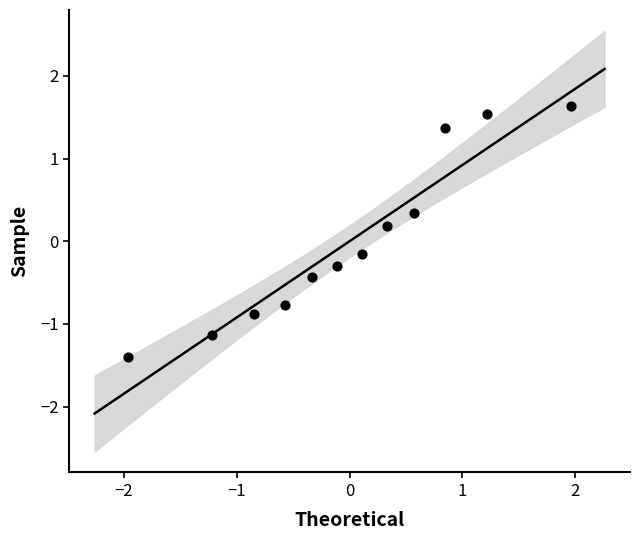

What is the range of X values (max minus min)?

3.9